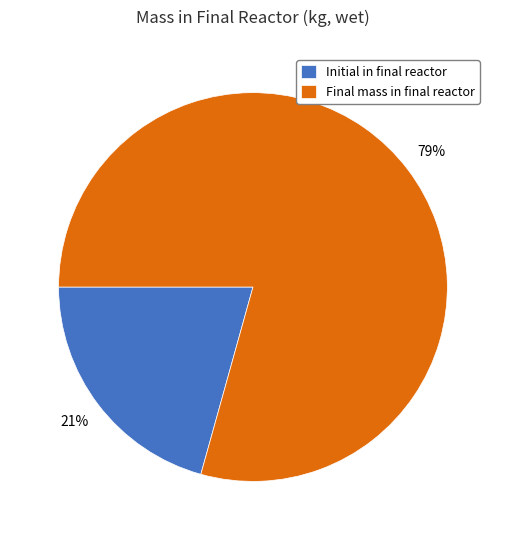

What is the smallest slice in the pie chart?

Initial in final reactor